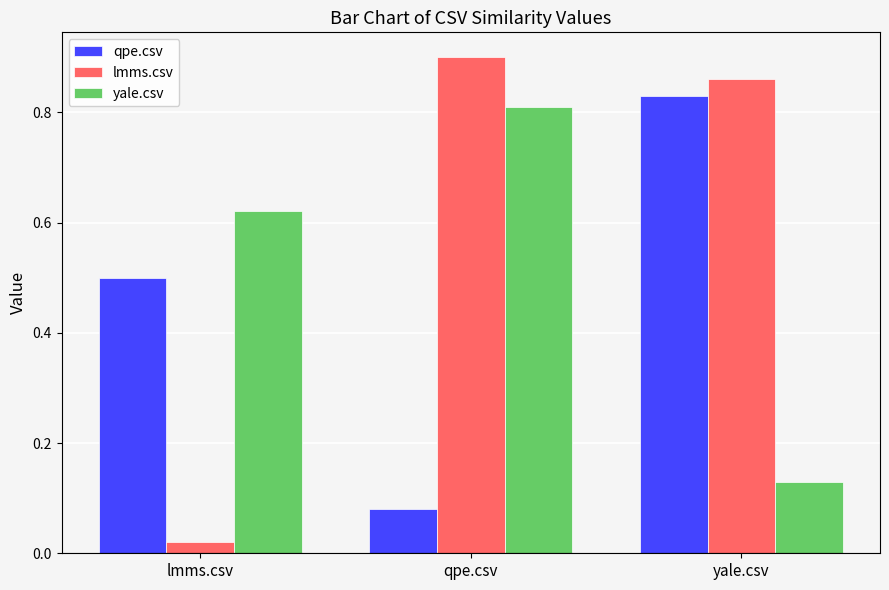

Is it true that qpe.csv equals 0.0 at qpe.csv?

False